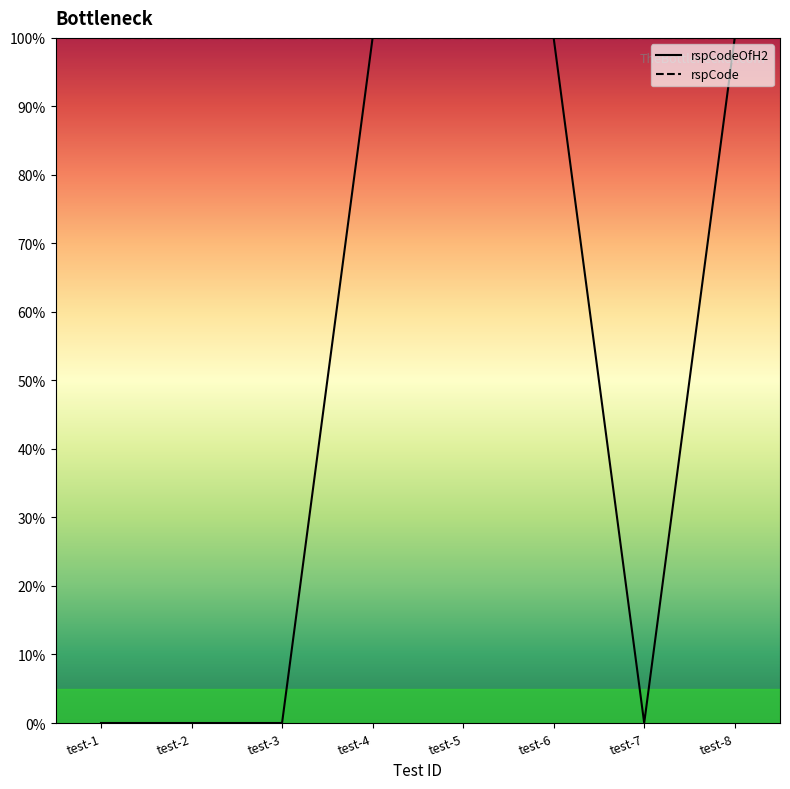

Between test-6 and test-7, which is larger?

test-6